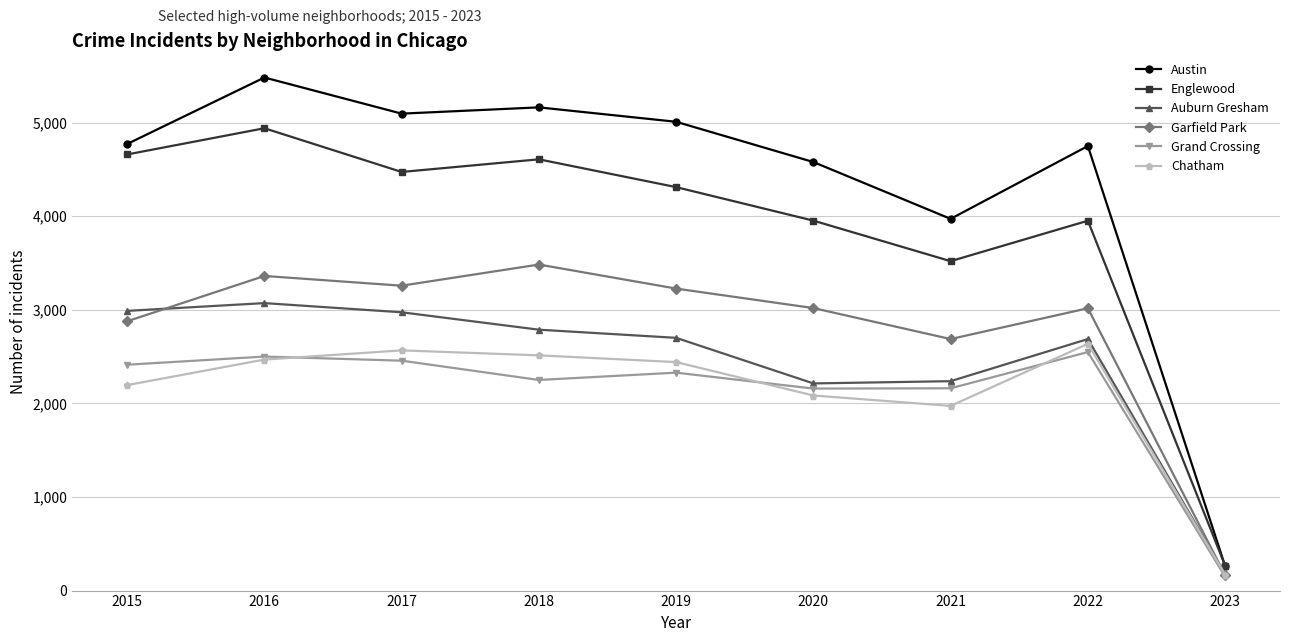

In Grand Crossing, how many points are higher than both neighbors (excluding endpoints)?

3